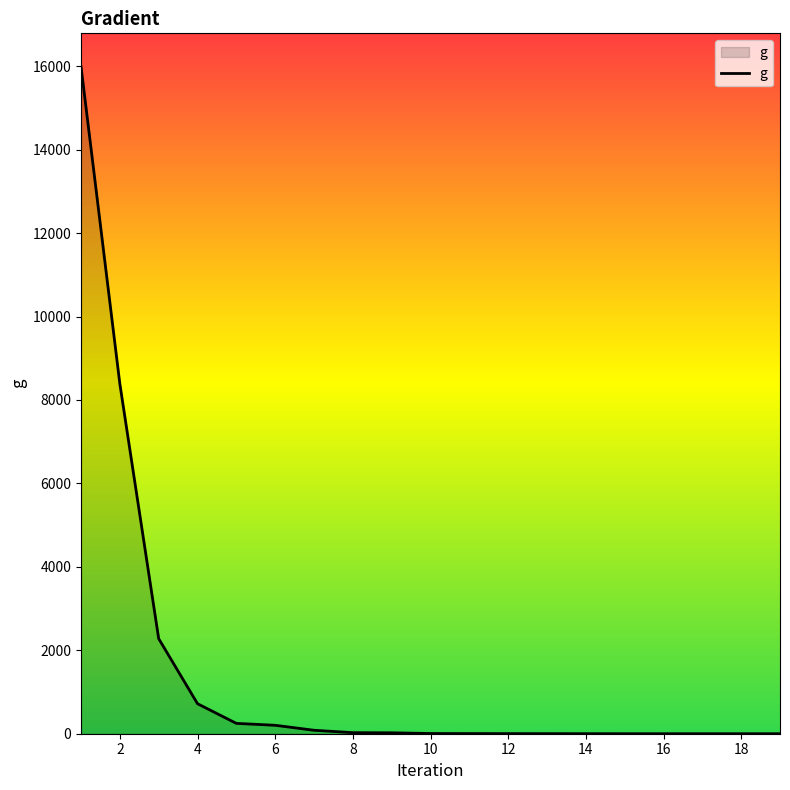

What is the difference between the maximum and minimum values?

15989.9